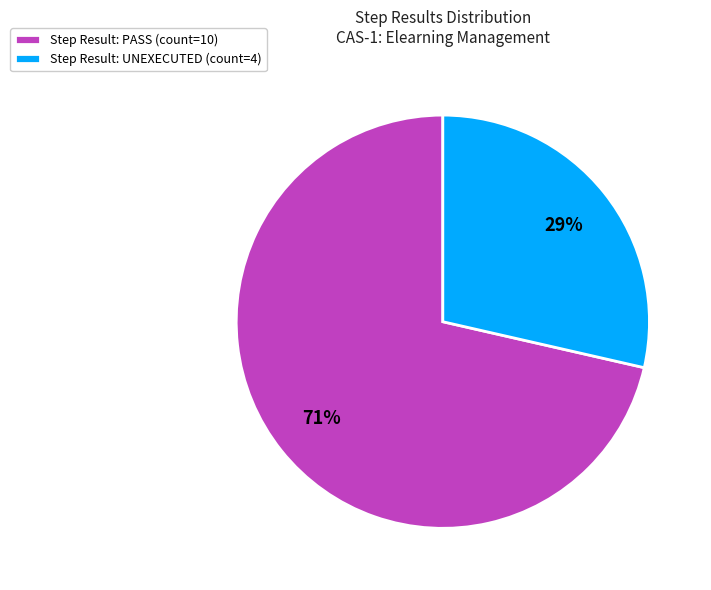

Is the sum of Step Result: UNEXECUTED (count=4) and Step Result: PASS (count=10) greater than half?

Yes